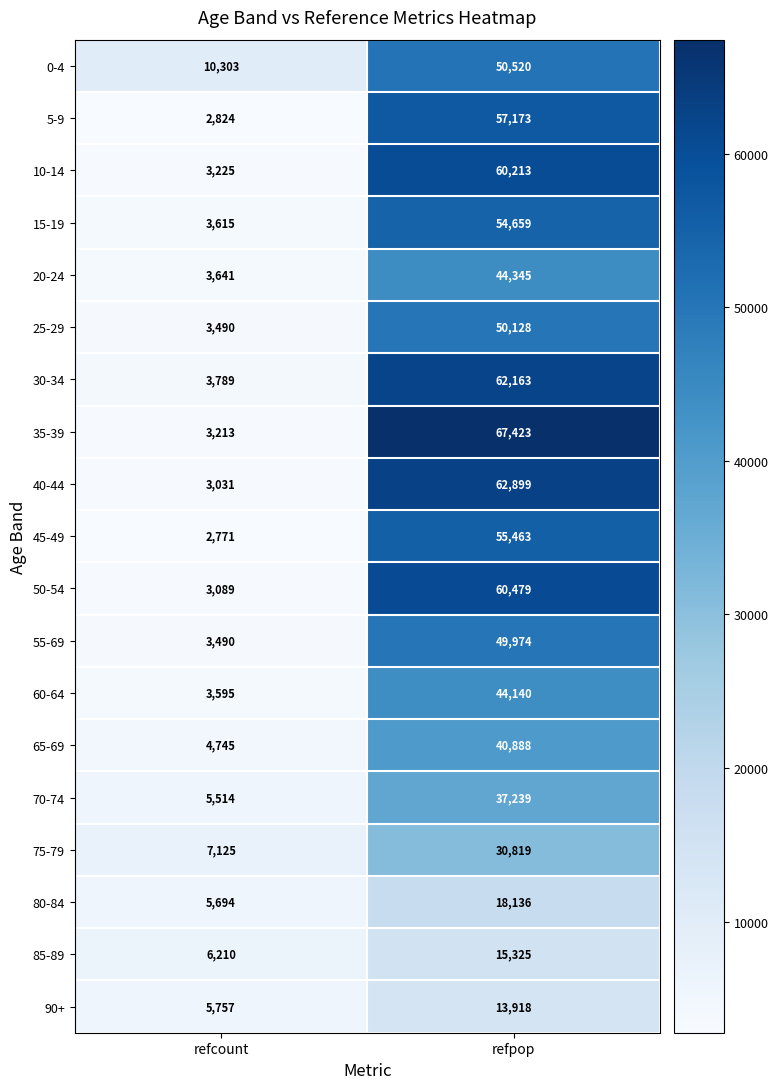

What is the difference between the highest and lowest values at refcount?

7532